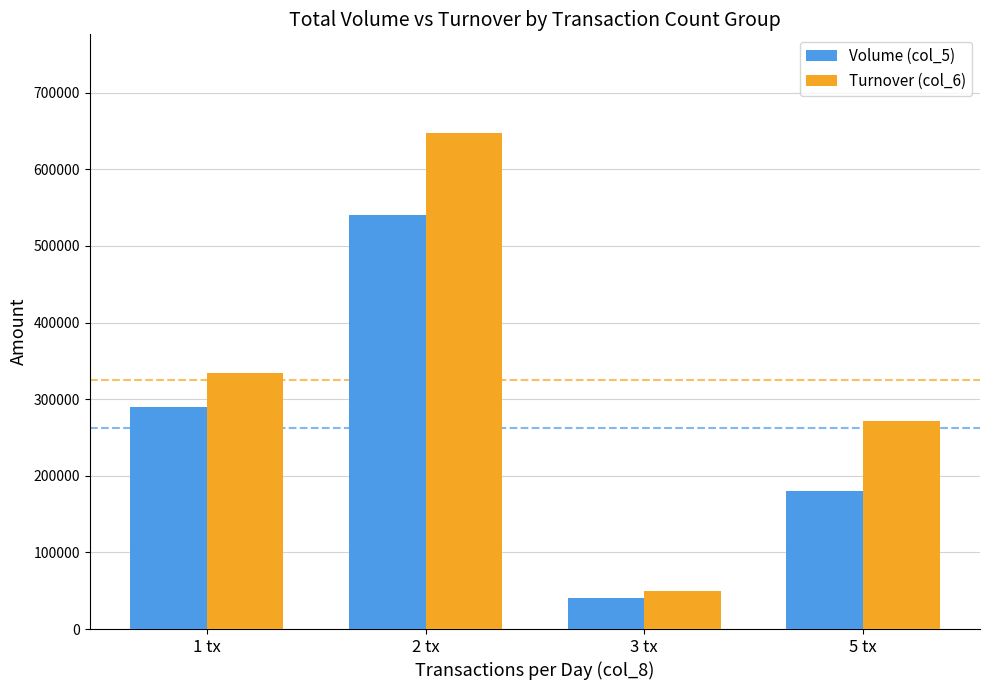

Between 2 tx and 5 tx, which series saw the biggest shift?

Turnover (col_6)